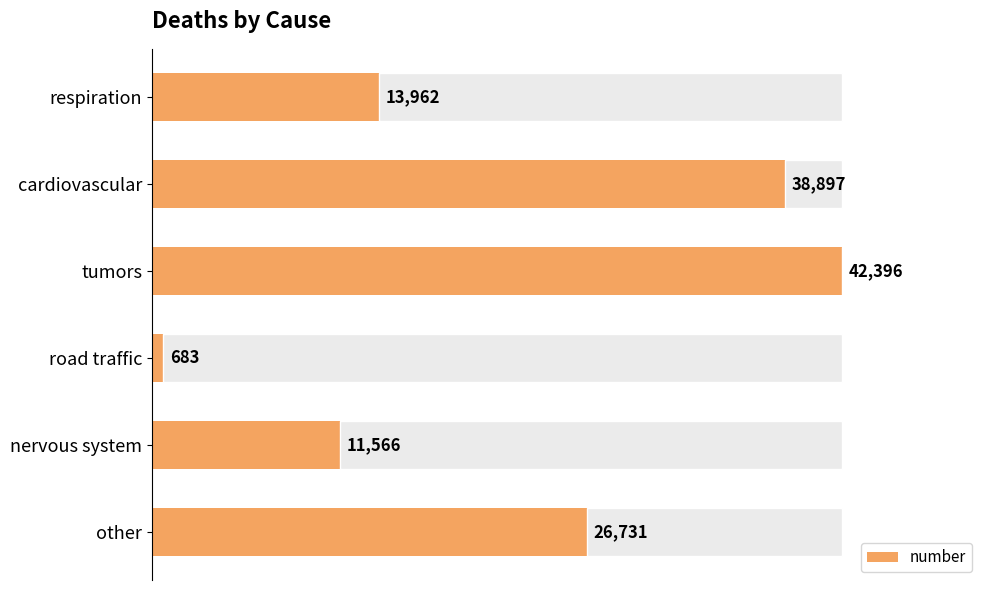

Reading top to bottom, list all the values displayed in this chart.

respiration=13962	cardiovascular=38897	tumors=42396	road traffic=683	nervous system=11566	other=26731